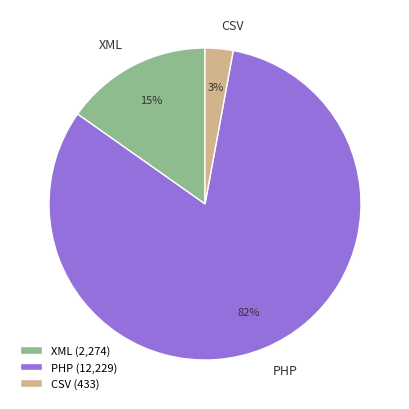

True or false: PHP accounts for 34% of the total.

False